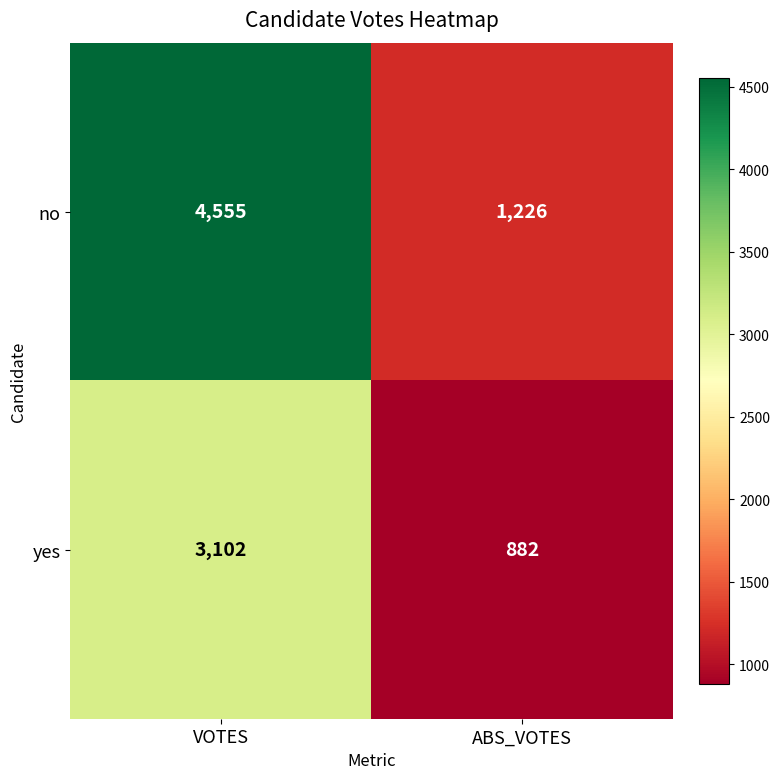

What is the difference between the no values at ABS_VOTES and VOTES?

3329